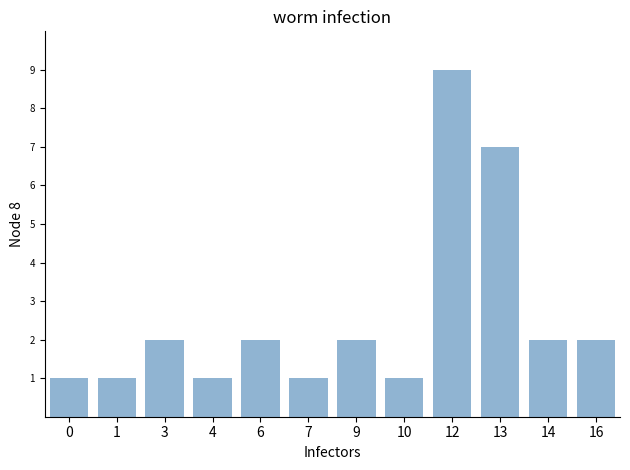

What is the sum of the values at 0 and 16?

3